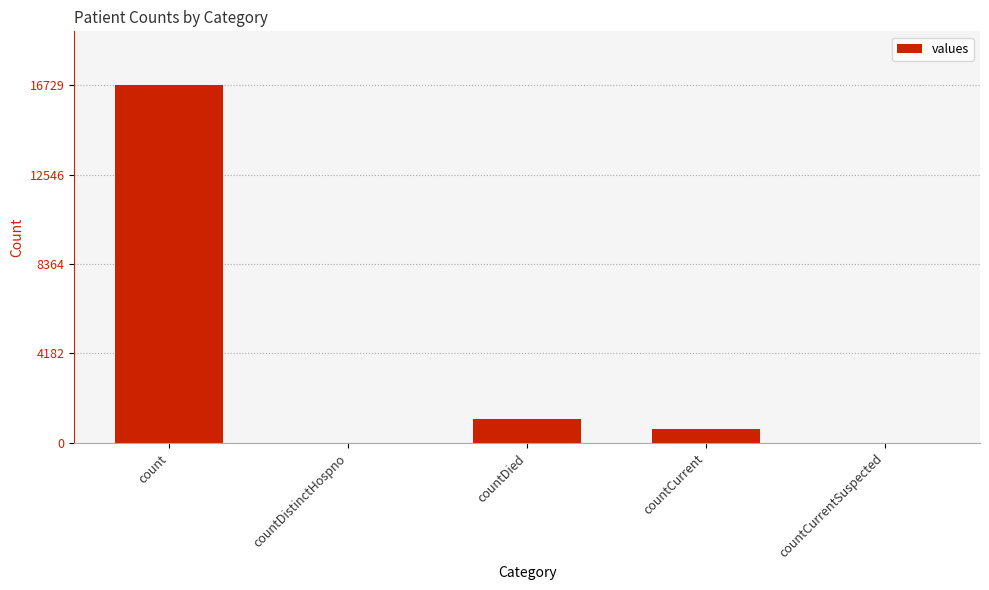

How many categories are shown in the chart?

5